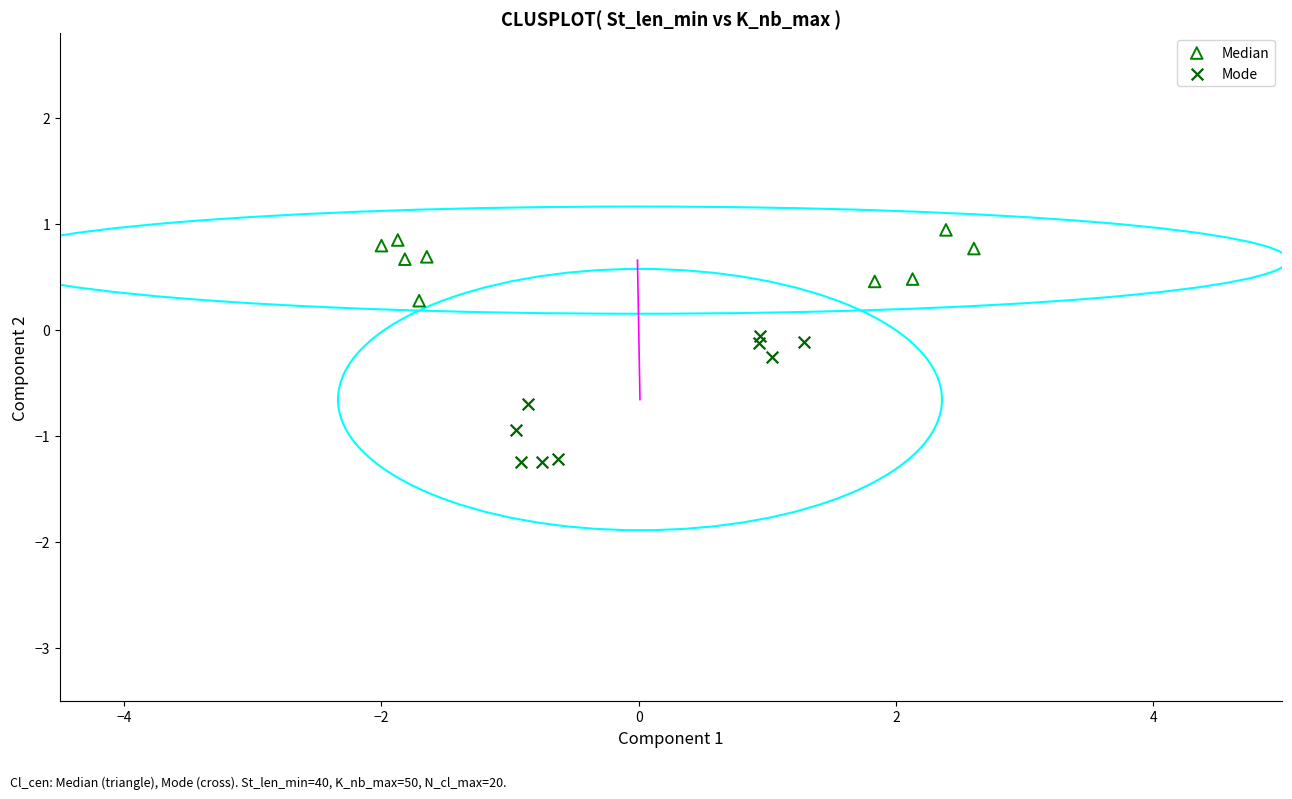

Which series reaches the minimum Y coordinate?

Mode